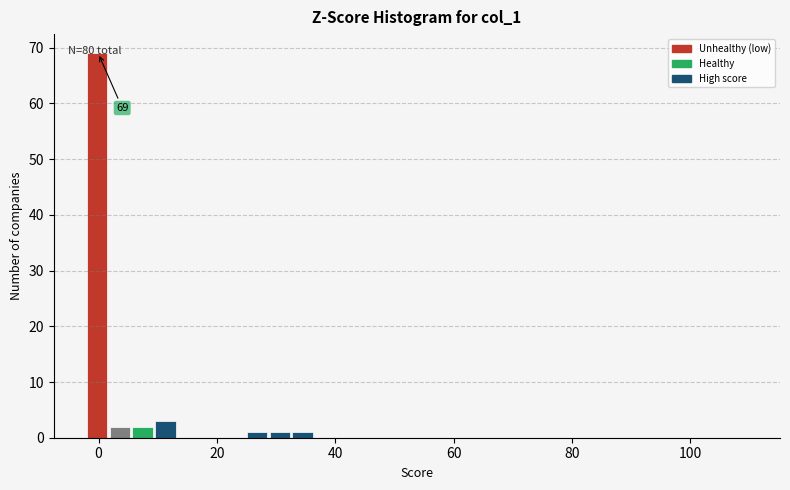

Around what value on the x-axis is the tallest bar? Give the approximate position of its centre, as read against the axis.

0